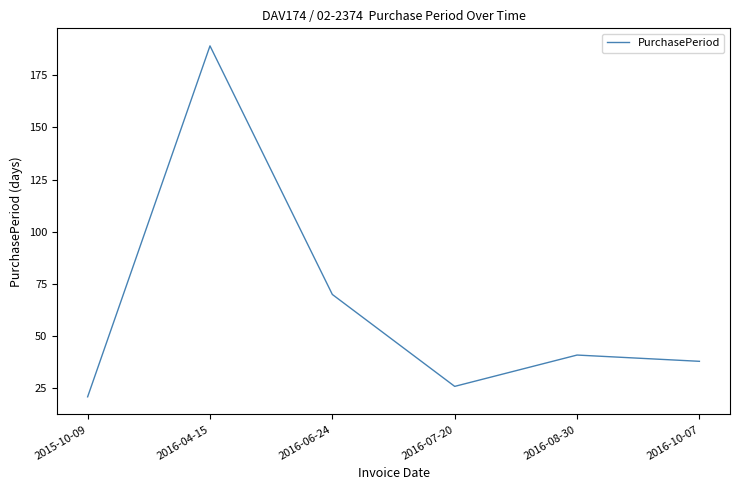

The value at 2015-10-09 is 36. True or false?

False